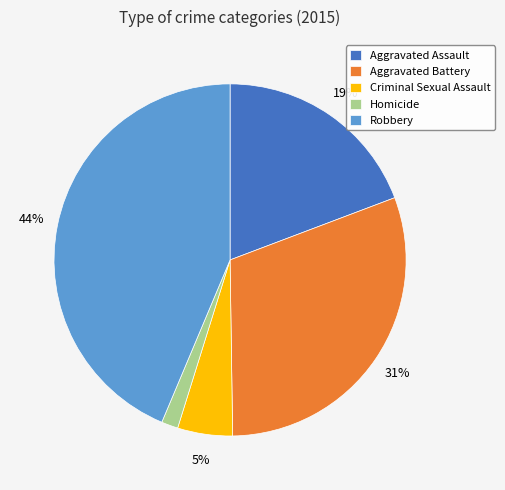

Count the number of slices in the pie.

5